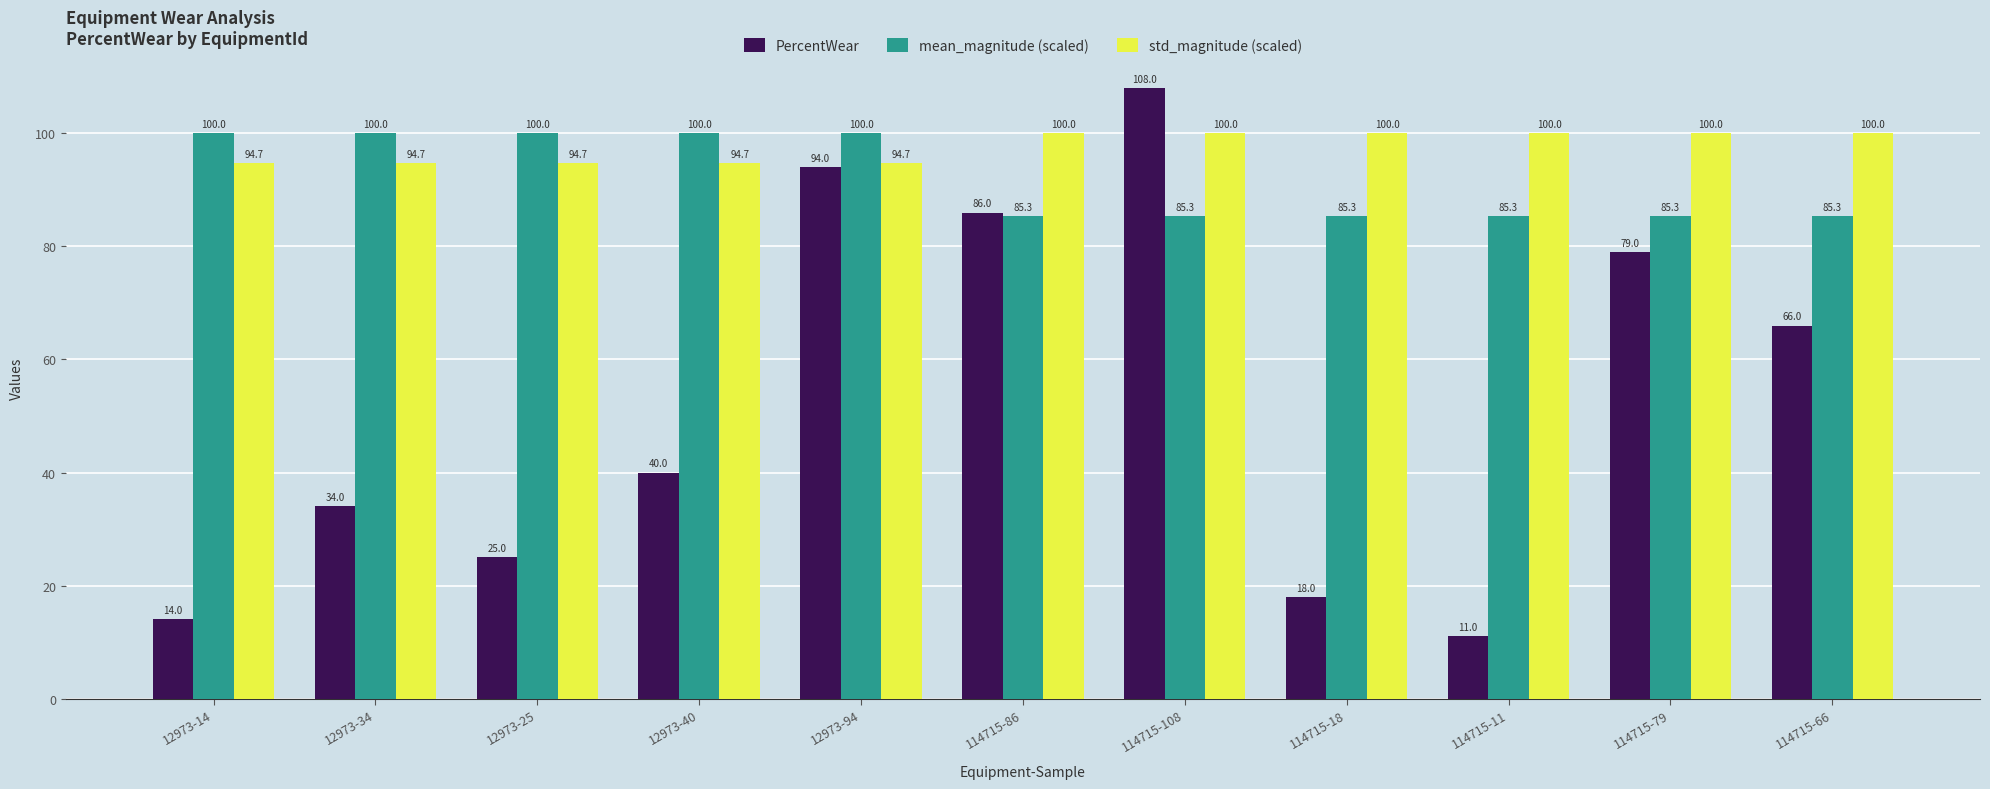

How many bars are there in each group?

3